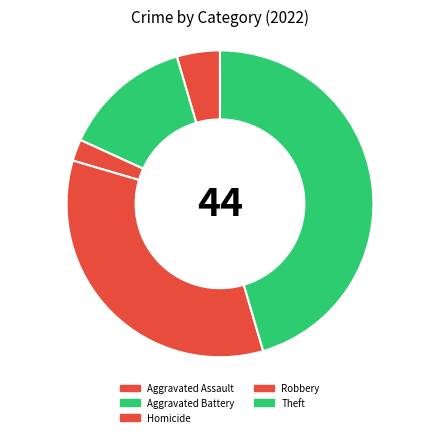

Which category has the smallest portion of the pie?

Homicide